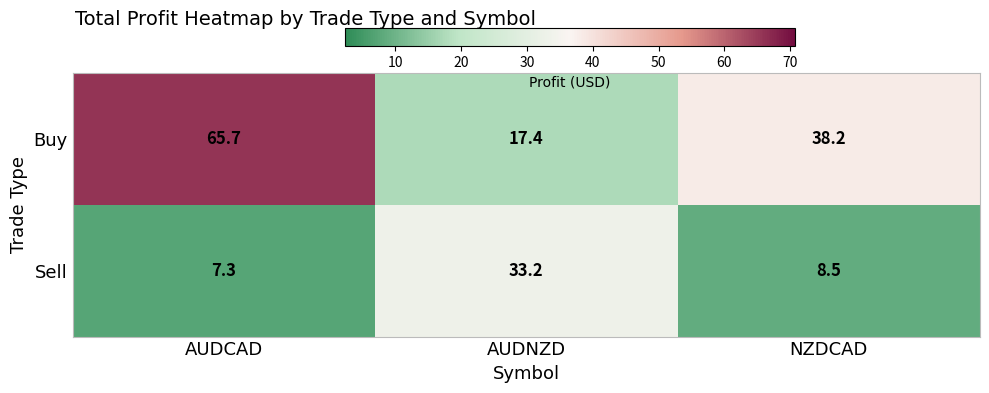

List the series in order of their peak value, lowest first.

Sell, Buy